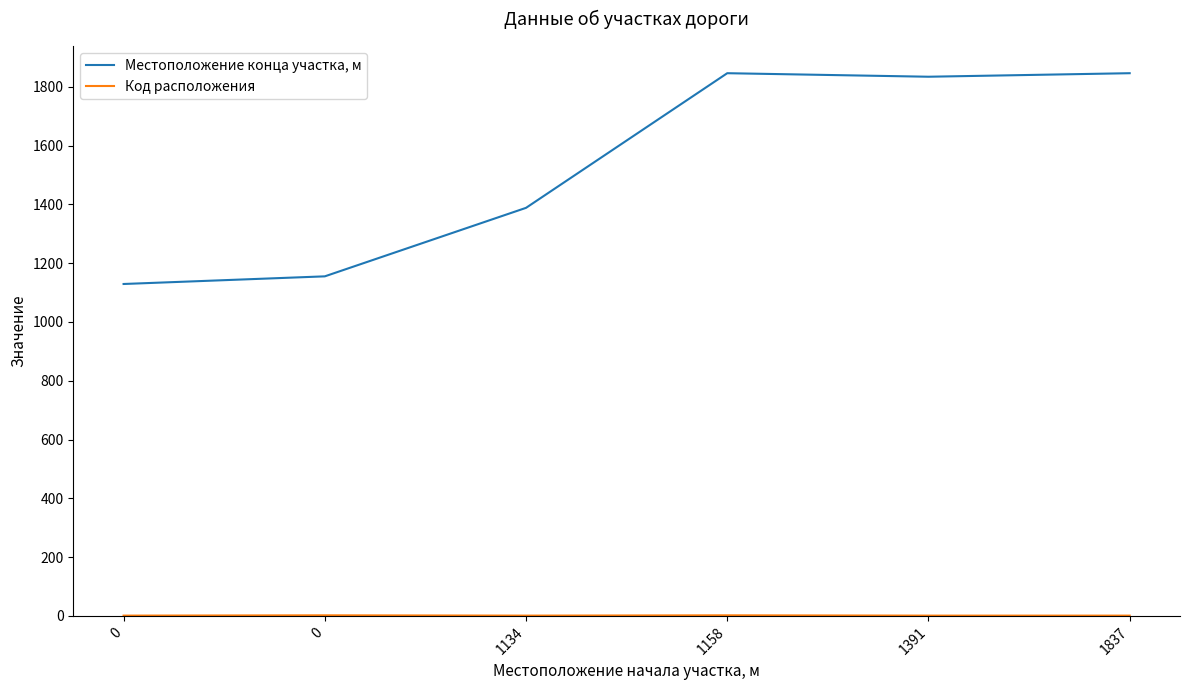

Is this an area chart (filled region under the line)?

No